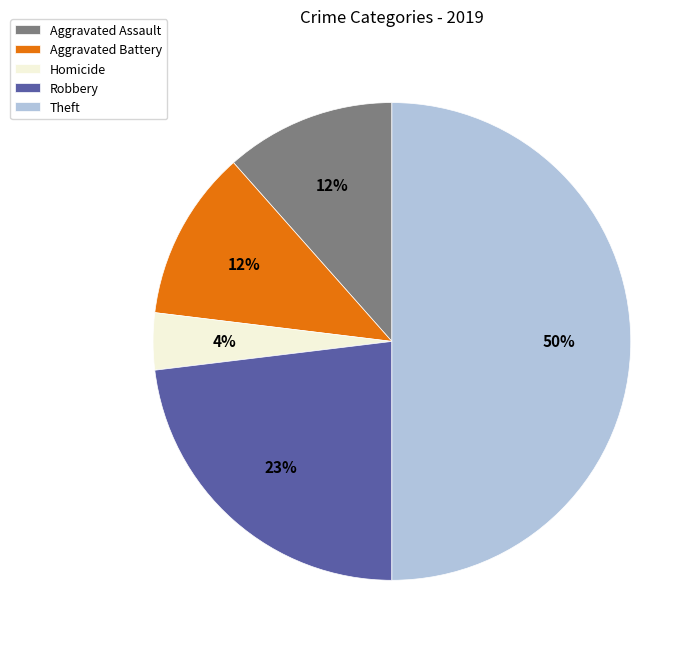

Combined, do Aggravated Battery and Robbery account for over 50%?

No